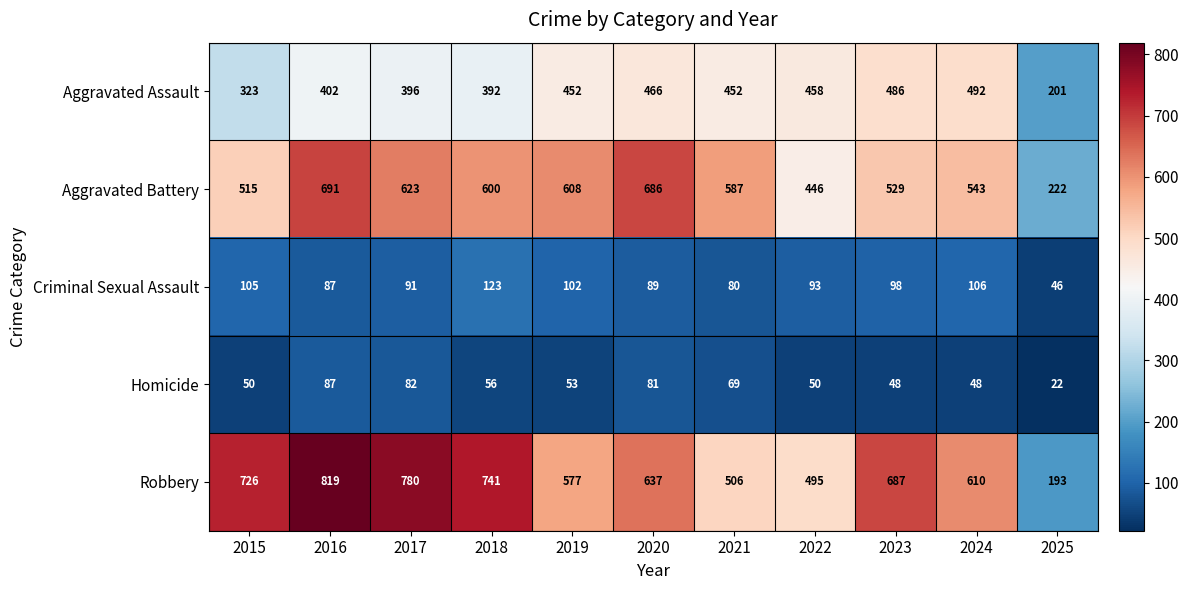

What is the sum of all Homicide values?

646